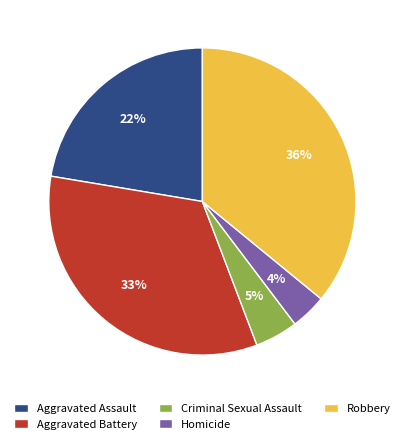

How many segments does this pie chart have?

5